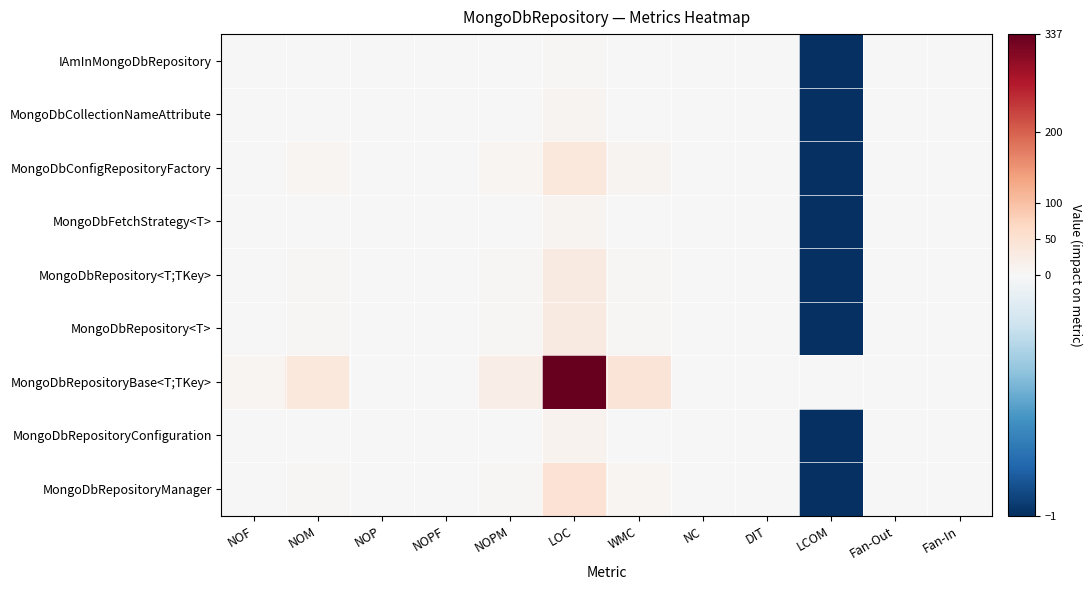

What is the total value across all series at NOP?

4